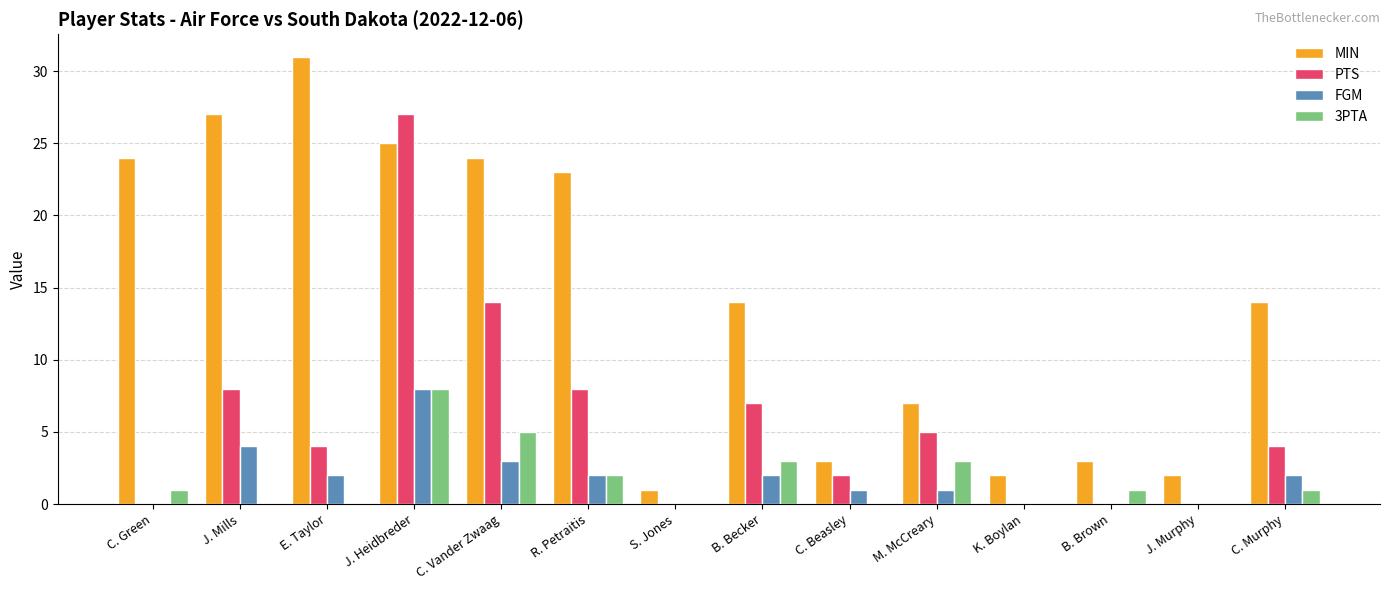

True or false: 3PTA has a value of -3 at K. Boylan.

False